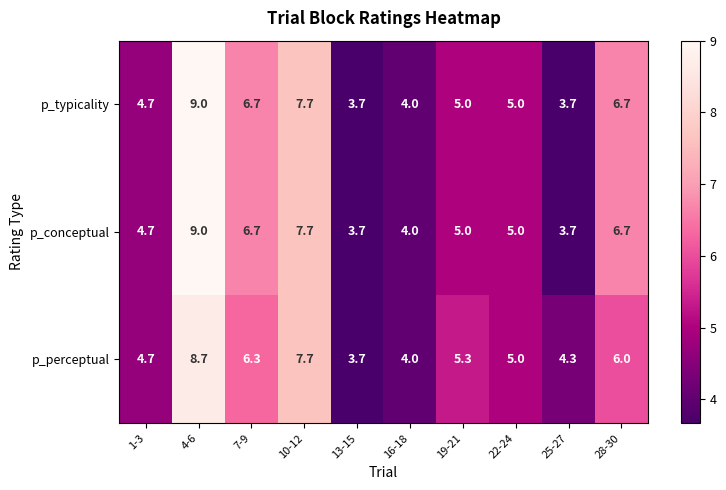

Where does the p_conceptual series first go above 5?

4-6